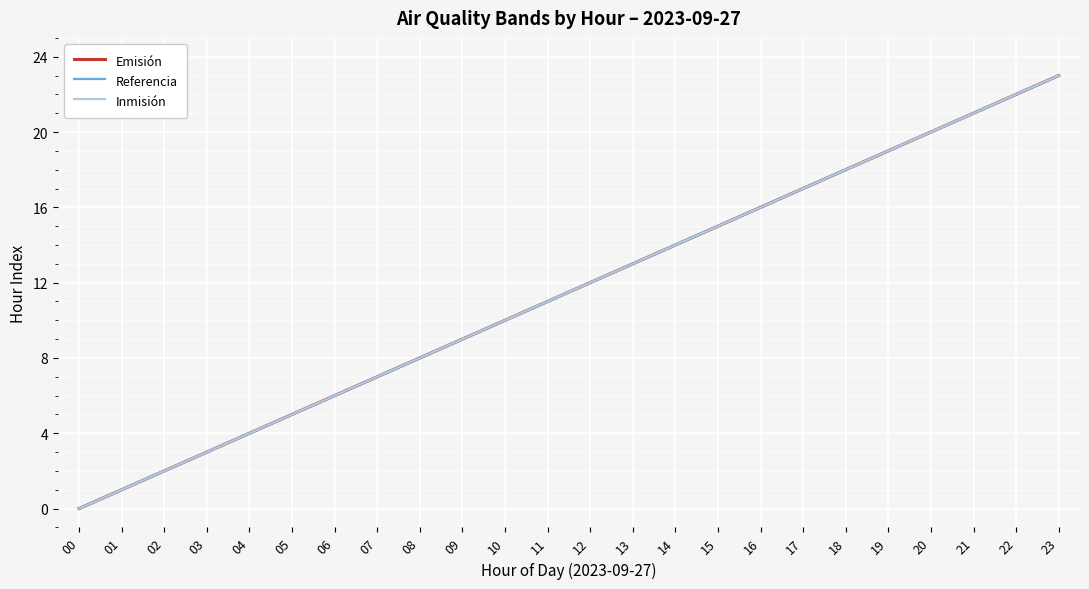

Is it true that Inmisión equals 20 at 20?

True